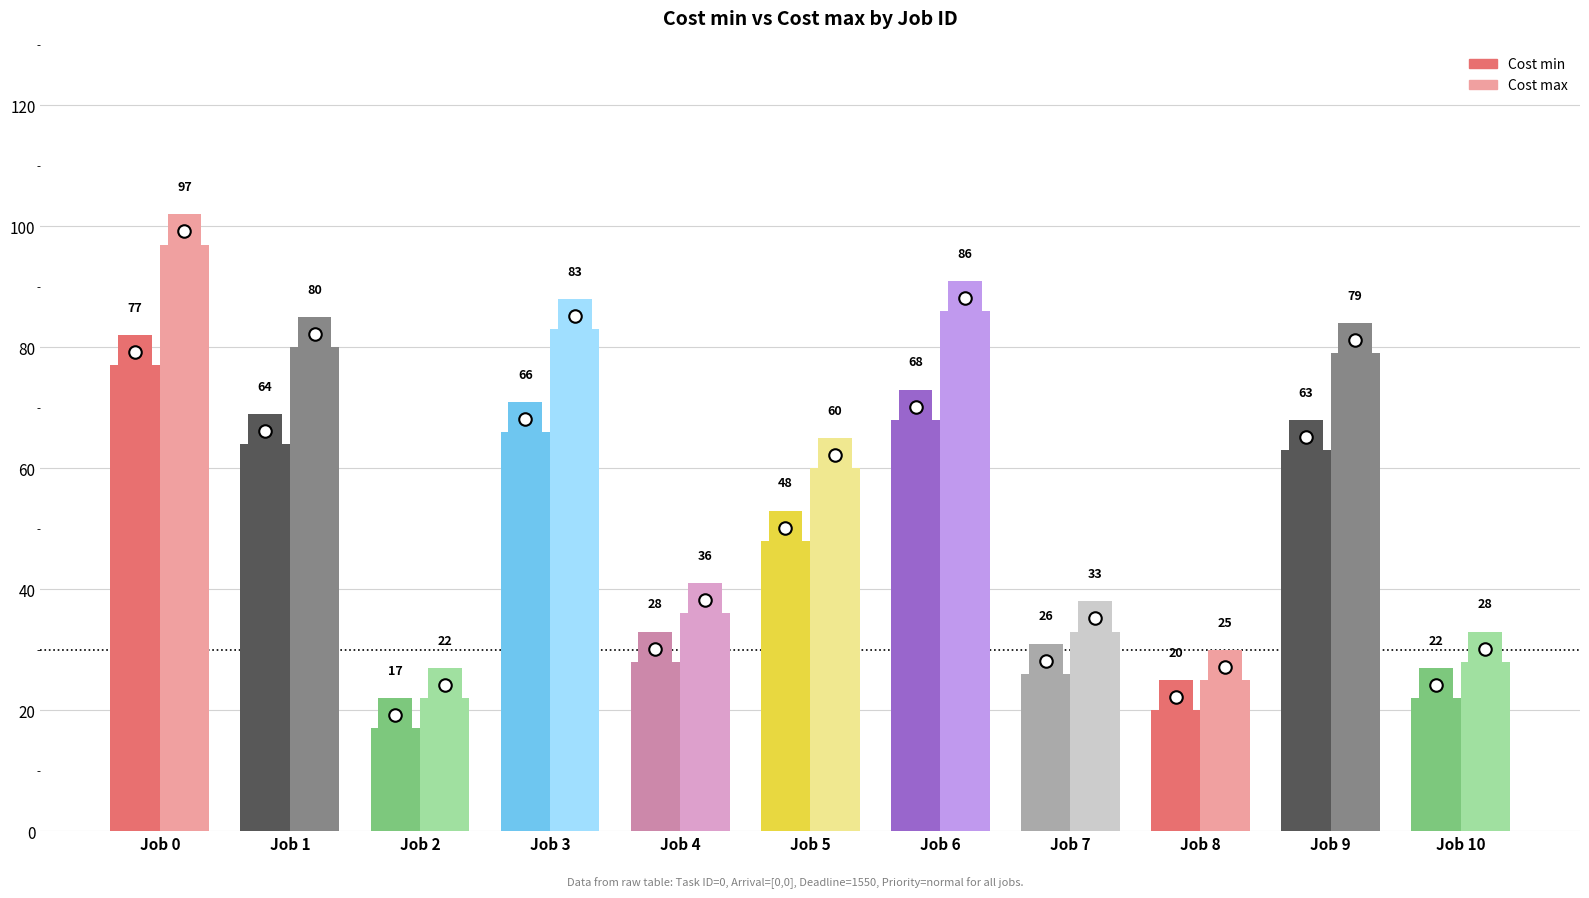

What is the value of the Cost min bar at the 4th from the left?

66